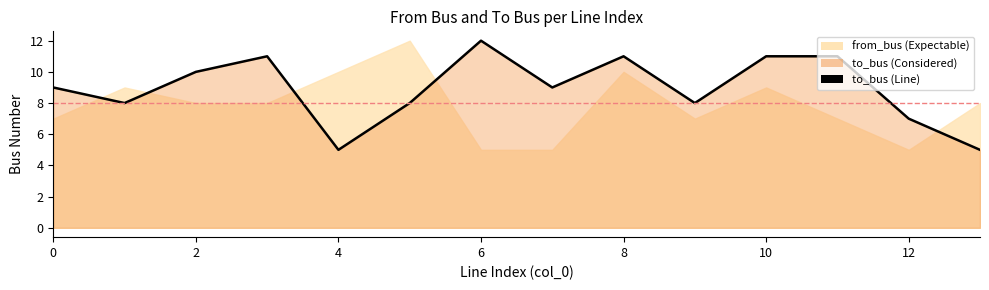

What is the value of the 12th point from the left?

11